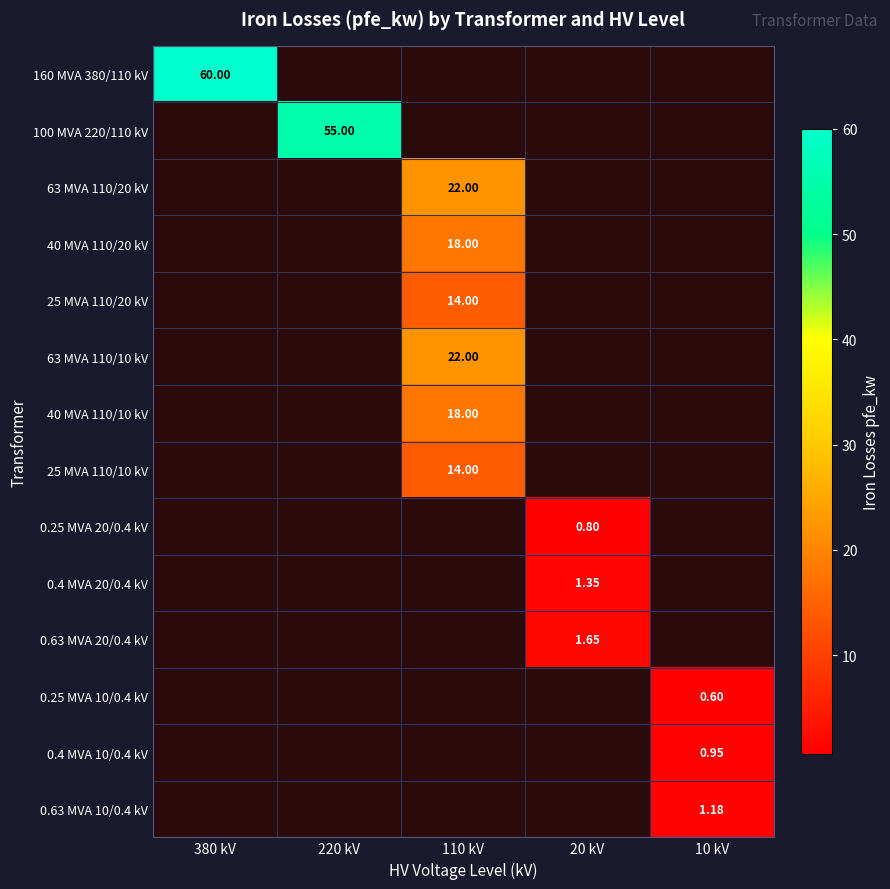

At 220 kV, list the series in order from largest to smallest.

160 MVA 380/110 kV, 100 MVA 220/110 kV, 63 MVA 110/20 kV, 40 MVA 110/20 kV, 25 MVA 110/20 kV, 63 MVA 110/10 kV, 40 MVA 110/10 kV, 25 MVA 110/10 kV, 0.25 MVA 20/0.4 kV, 0.4 MVA 20/0.4 kV, 0.63 MVA 20/0.4 kV, 0.25 MVA 10/0.4 kV, 0.4 MVA 10/0.4 kV, 0.63 MVA 10/0.4 kV